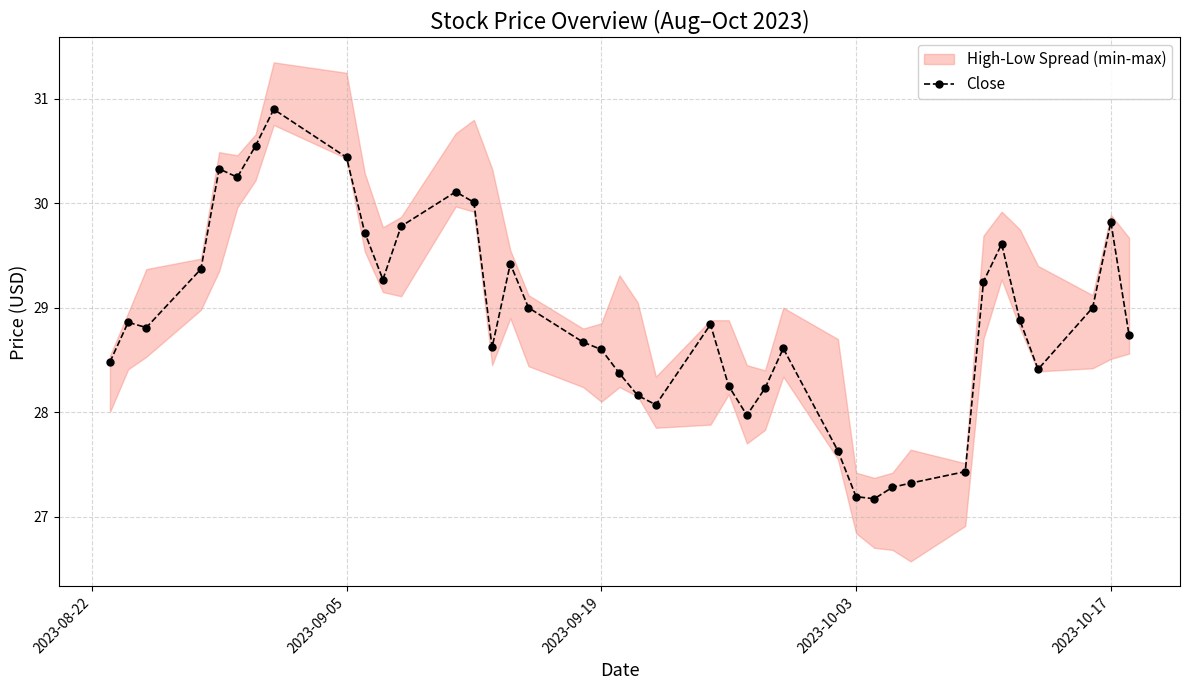

What is the minimum value for Close?

27.2